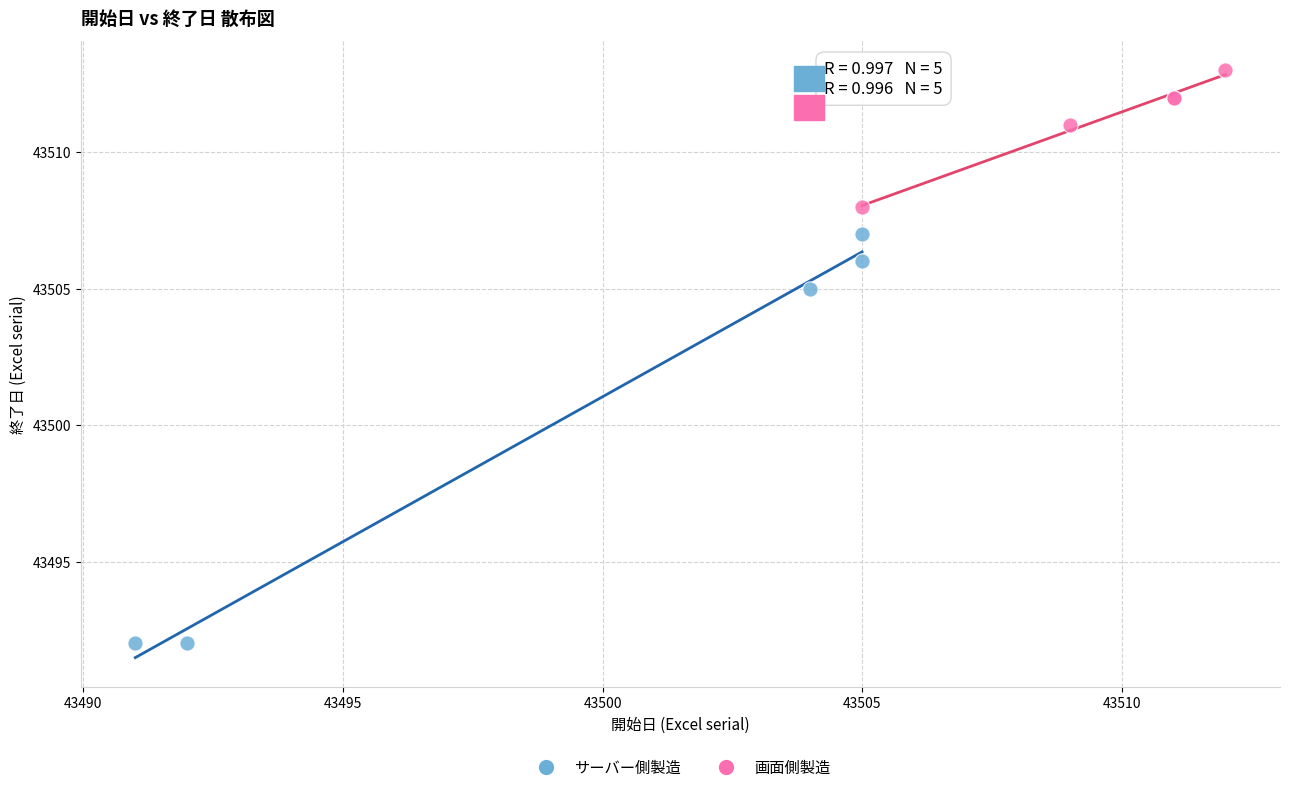

Which series contains the lowest Y value?

サーバー側製造